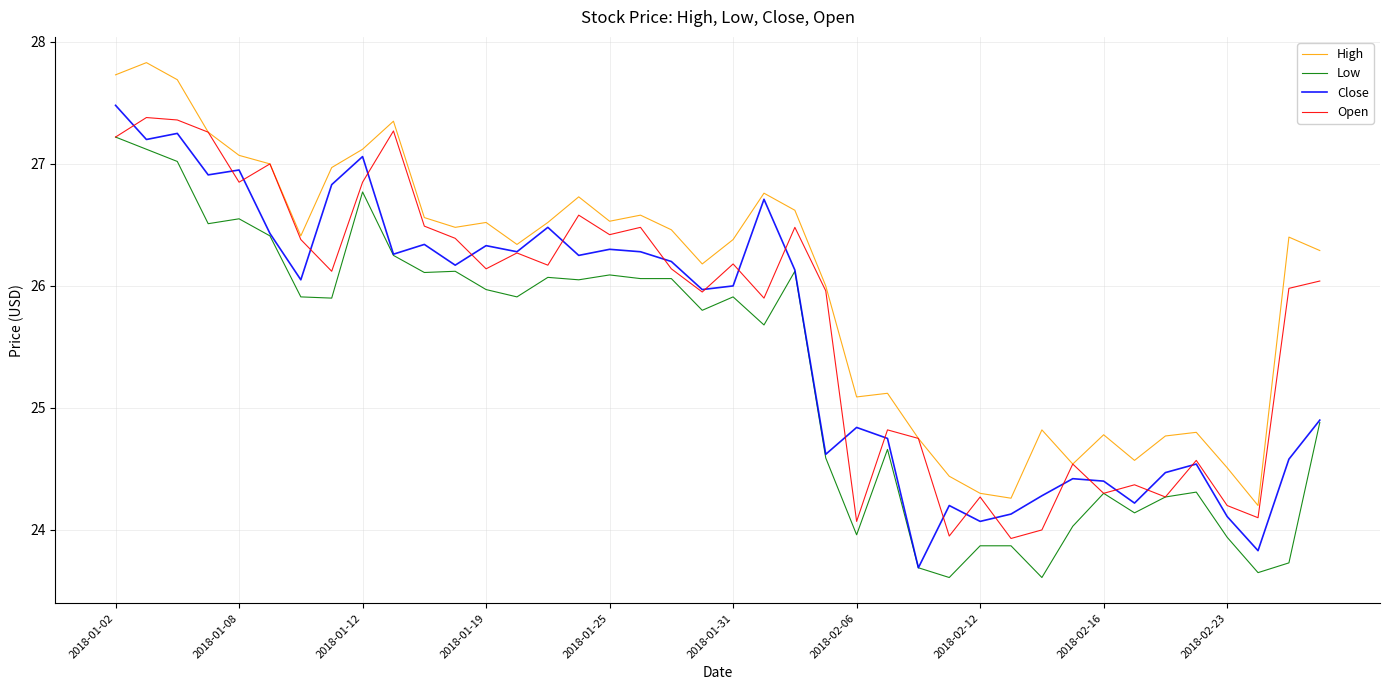

List the series in order of their overall mean, lowest first.

Low, Close, Open, High